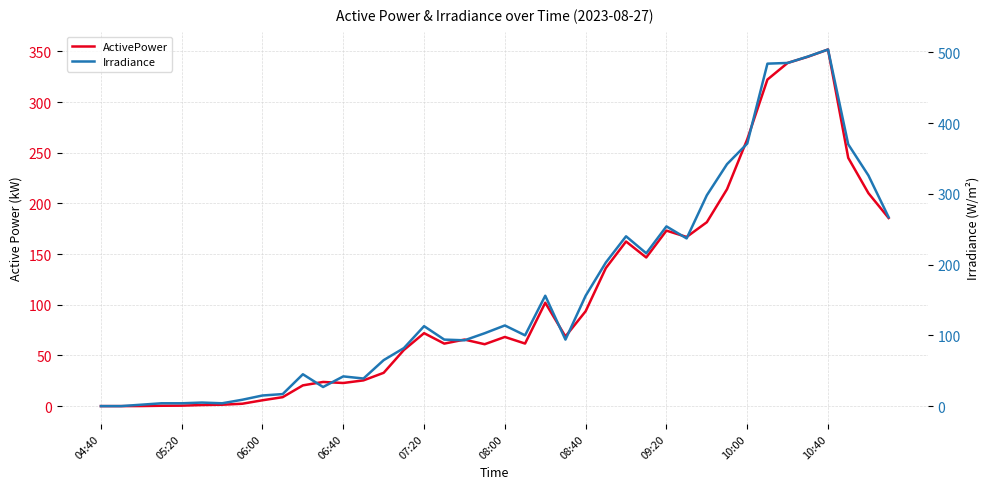

The value of ActivePower at 08:40 is 1.0. True or false?

False